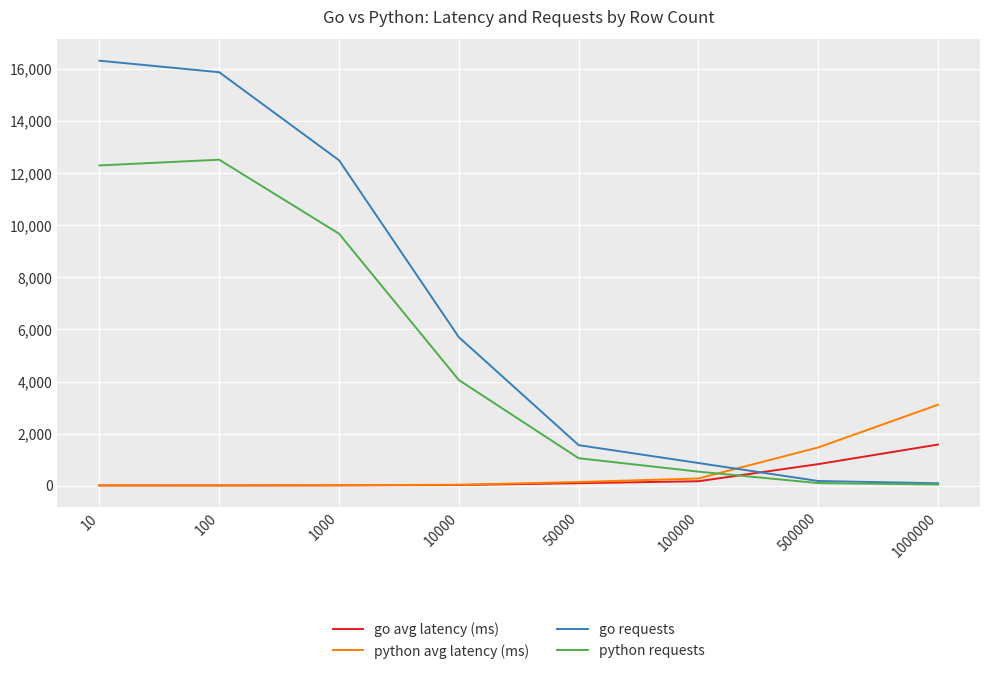

True or false: go requests has a value of 871.0 at 100000.

True